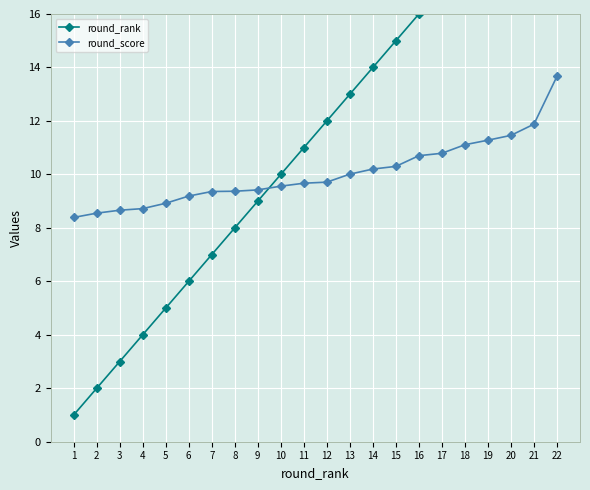

How many data points in round_score are less than 9?

5